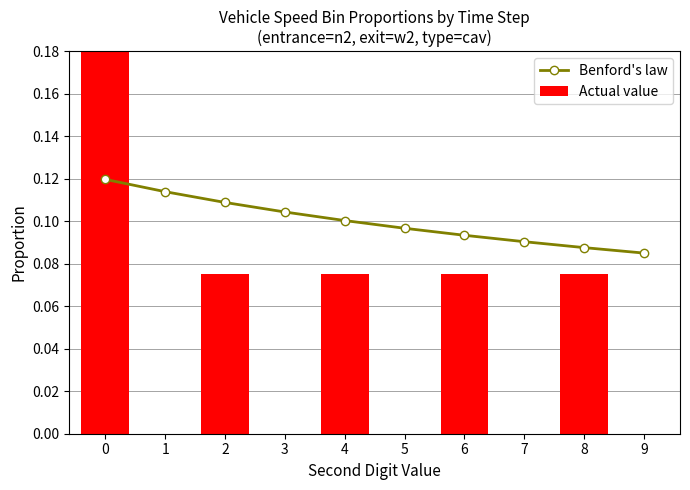

Which series has the widest spread of values?

Actual value